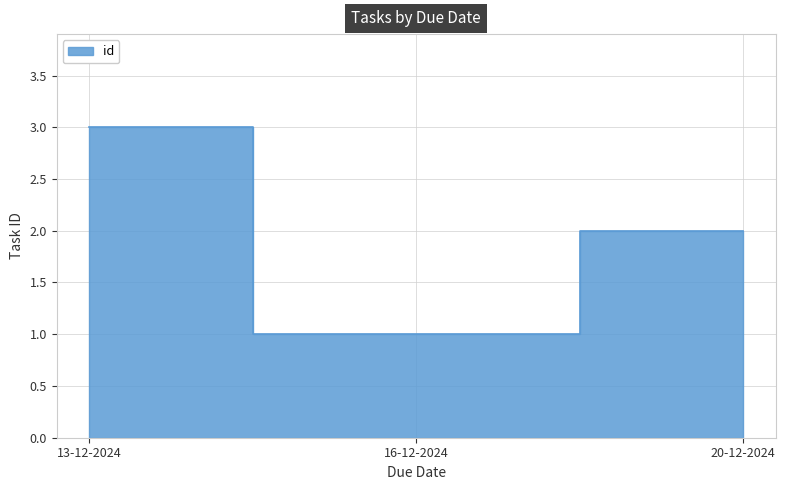

Rank the categories by value from lowest to highest.

16-12-2024, 20-12-2024, 13-12-2024